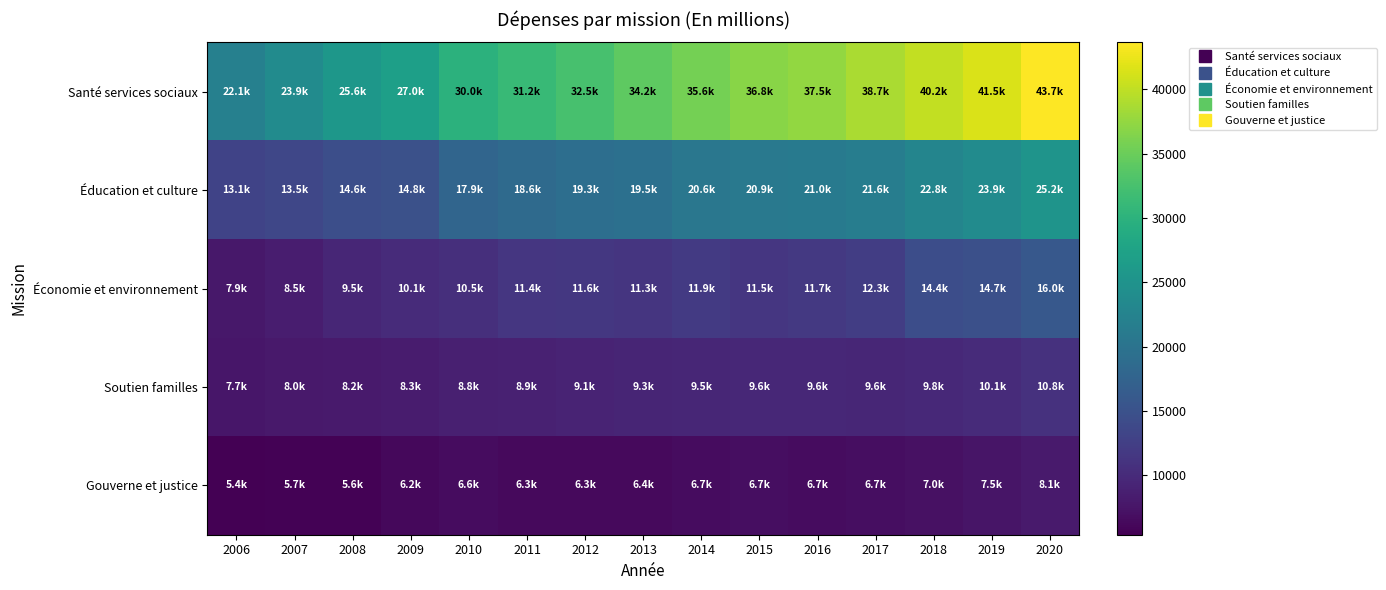

What is the greatest value displayed?

43652